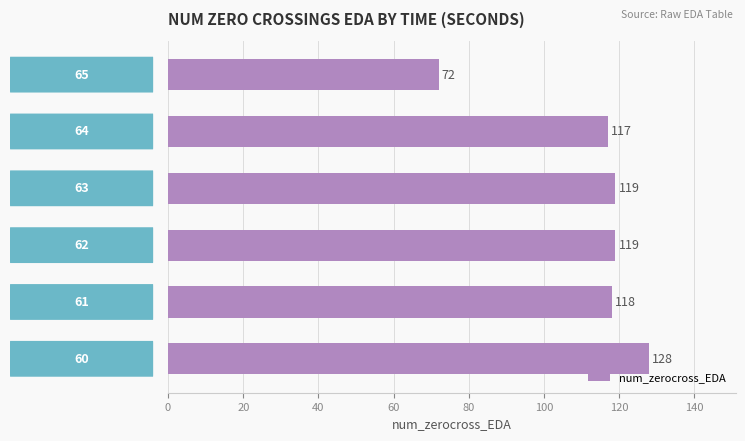

What is the smallest value displayed?

72